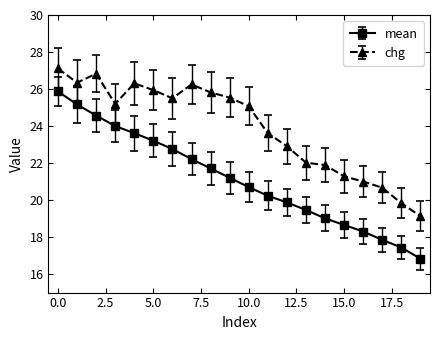

Does the chart have visible grid lines?

No